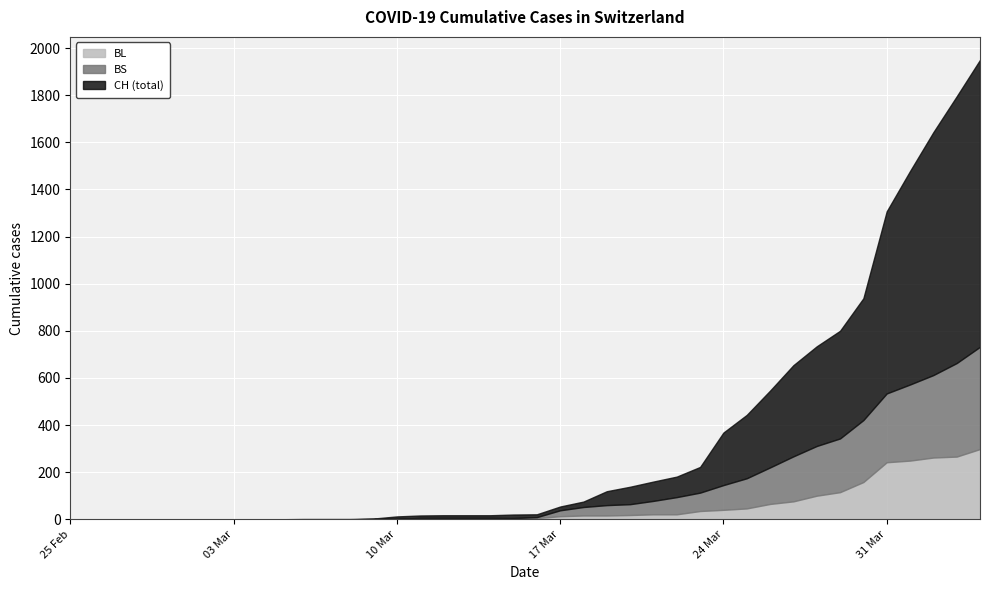

What are all the series names shown in the legend?

BL, BS, CH (total)